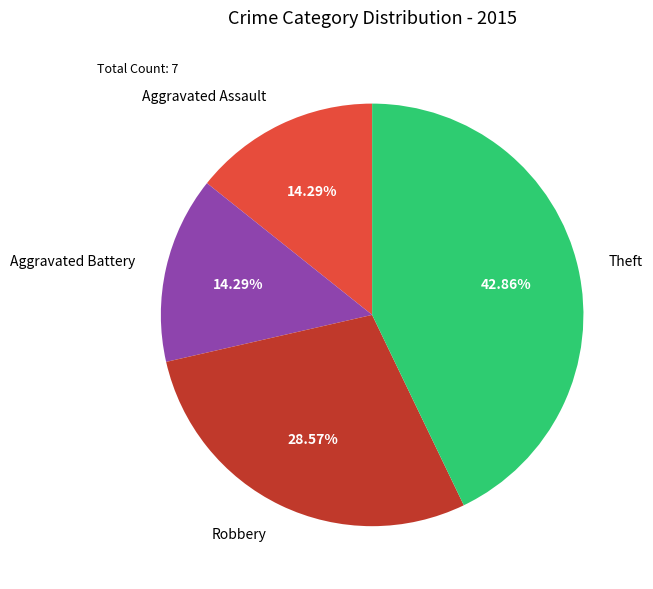

Combined, do Aggravated Assault and Aggravated Battery account for over 50%?

No